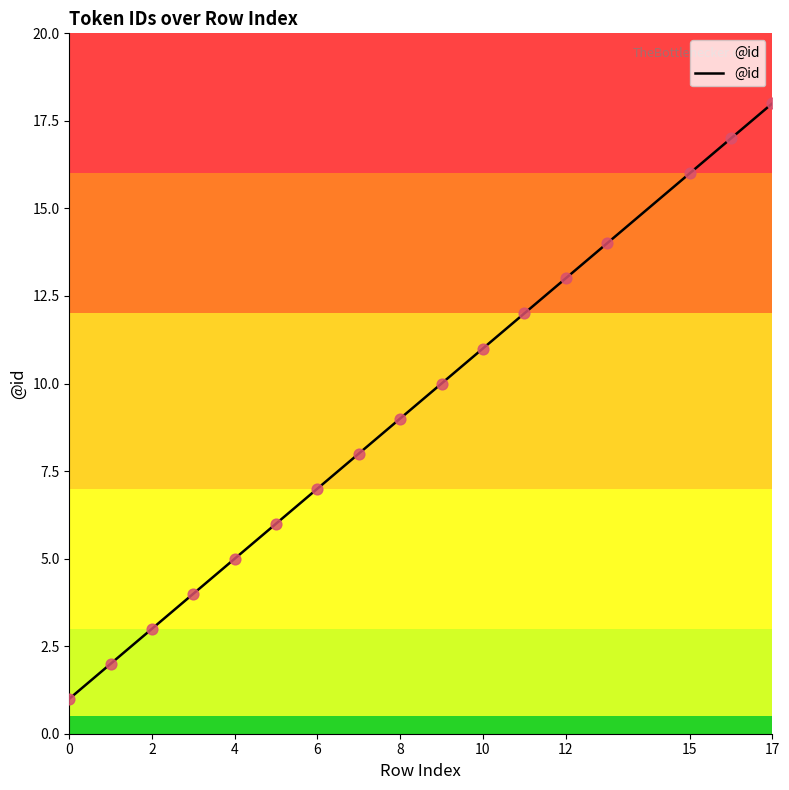

What is the maximum value shown in the chart?

18